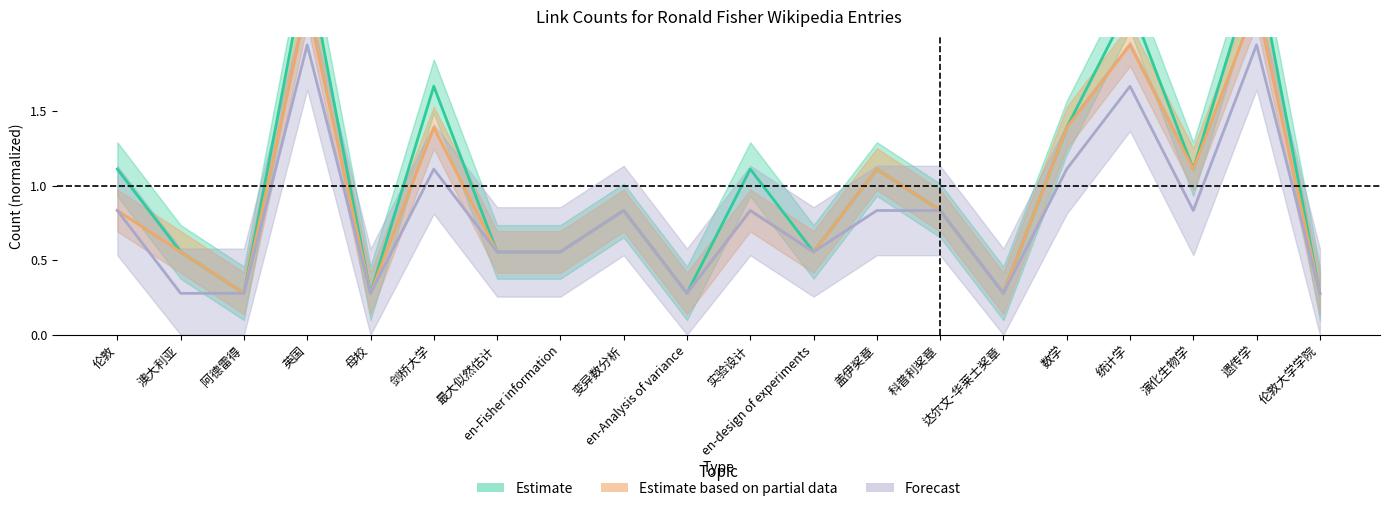

Which series has the largest range (max minus min)?

Estimate